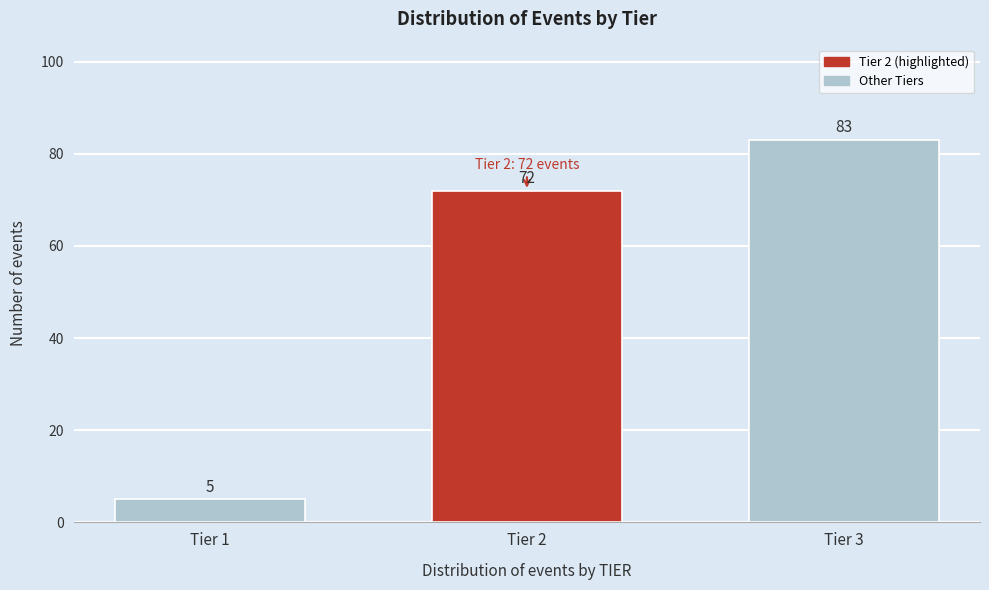

Reading left to right, what are all the values shown in this chart?

5	72	83